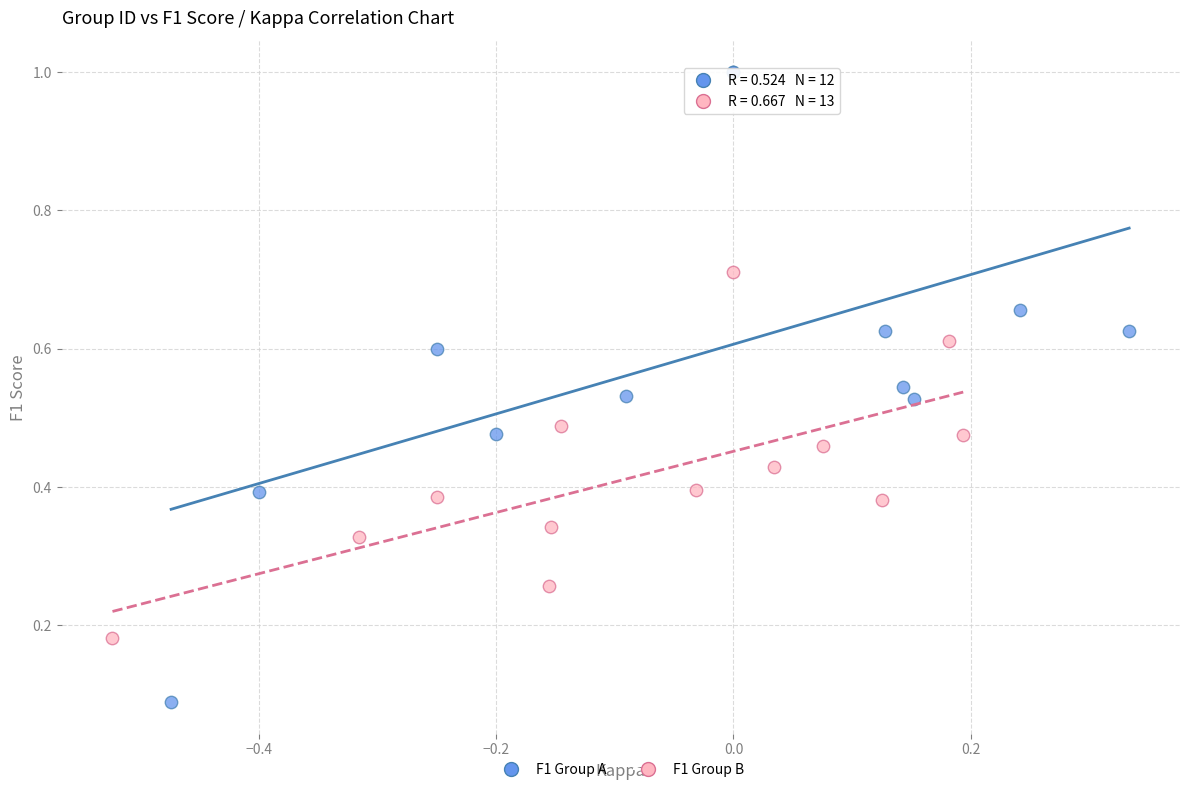

What are all the series names shown in the legend?

F1 Group A, F1 Group B